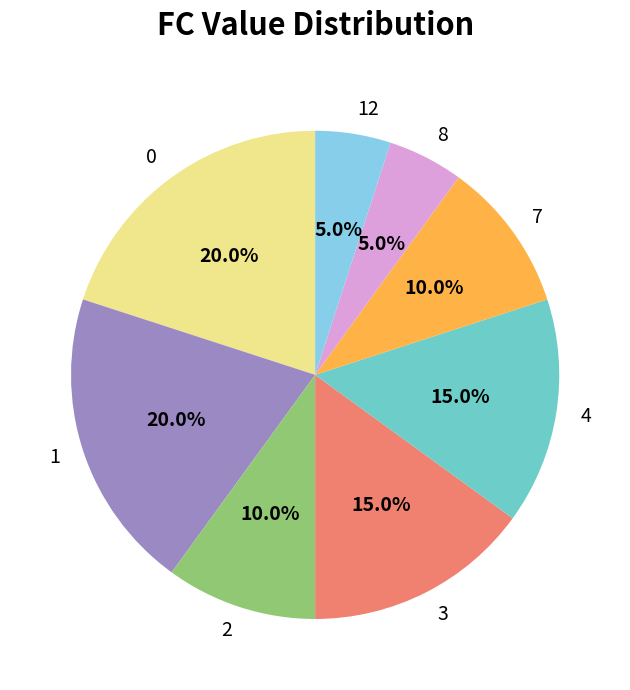

To the nearest percent, what is the combined percentage of 8 and 7?

15%